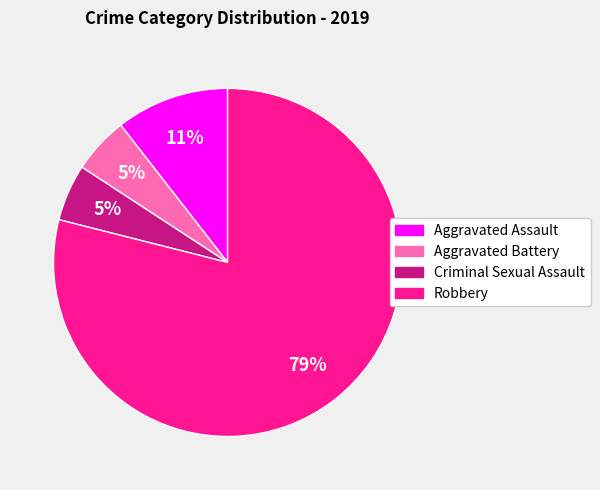

Which slice is the largest?

Robbery